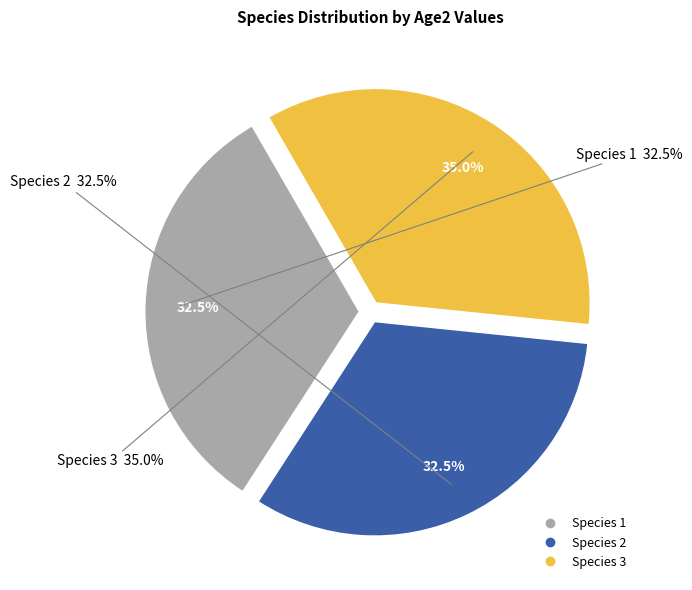

Which category has the smallest portion of the pie?

Species 1